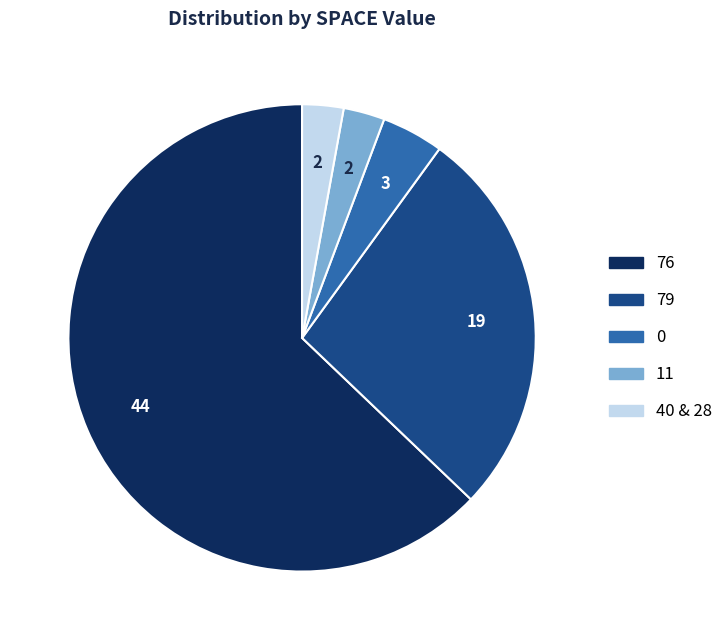

Approximately how many times larger is the value at 76 compared to 40 & 28?

22.0